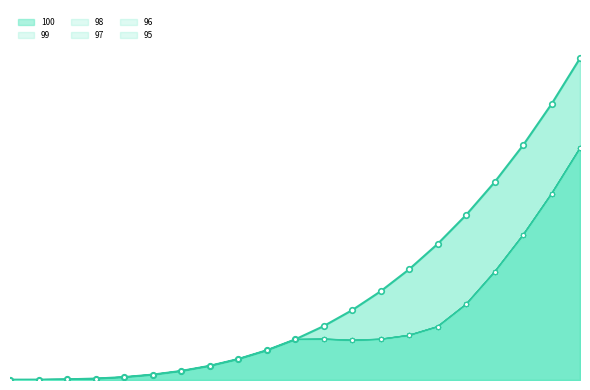

Reading right to left, what are all the values shown in this chart?

100: 961.0	824.1	700.8	590.6	492.5	406.0	330.3	264.6	208.4	160.7	121.0	88.5	62.4	42.2	26.9	16.0	8.7	4.2	2.0	1.1	1.0
99: 692.6	556.0	432.7	322.4	225.9	159.4	133.9	122.1	119.0	122.7	121.0	88.5	62.4	42.2	26.9	16.0	8.7	4.2	2.0	1.1	1.0
98: 692.6	556.0	432.7	322.4	225.9	159.4	133.7	121.9	118.8	122.4	121.0	88.5	62.4	42.2	26.9	16.0	8.7	4.2	2.0	1.1	1.0
97: 692.6	556.0	432.7	322.4	225.9	159.2	133.4	121.7	118.6	122.1	121.0	88.5	62.4	42.2	26.9	16.0	8.7	4.2	2.0	1.1	1.0
96: 692.6	556.0	432.7	322.4	225.9	159.2	133.2	121.6	118.3	121.9	121.0	88.5	62.4	42.2	26.9	16.0	8.7	4.2	2.0	1.1	1.0
95: 692.6	556.0	432.7	322.4	225.9	158.9	133.0	121.4	118.2	121.6	121.0	88.5	62.4	42.2	26.9	16.0	8.7	4.2	2.0	1.1	1.0